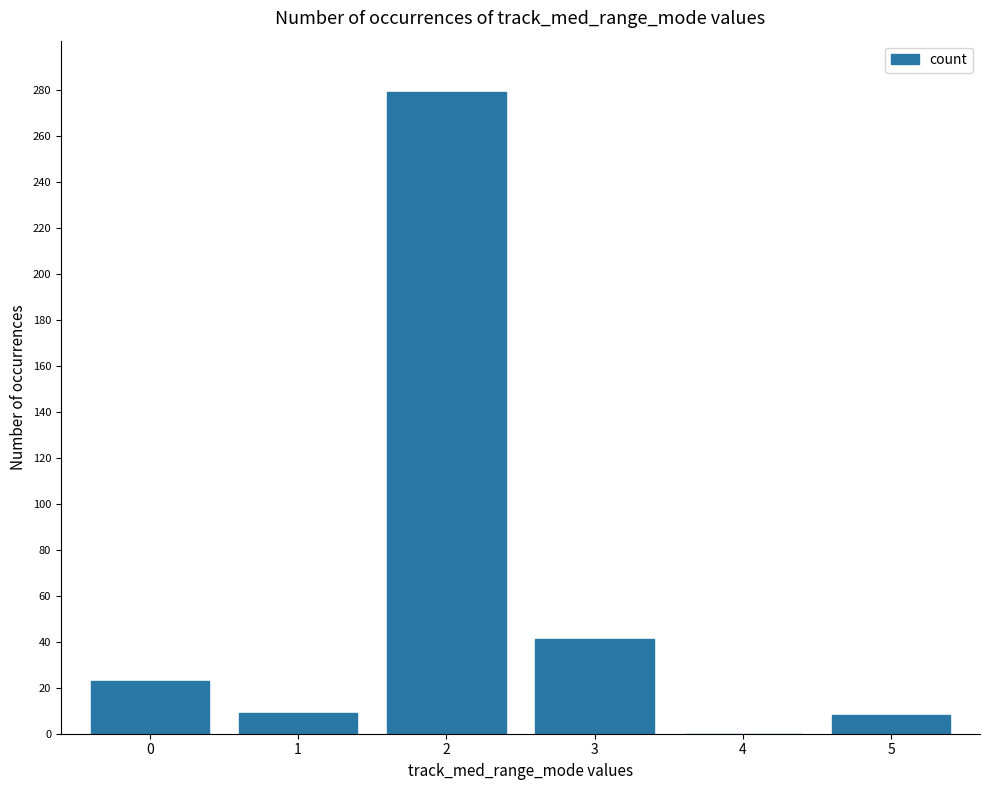

Approximately how many times larger is the value at 1 compared to 0?

0.4